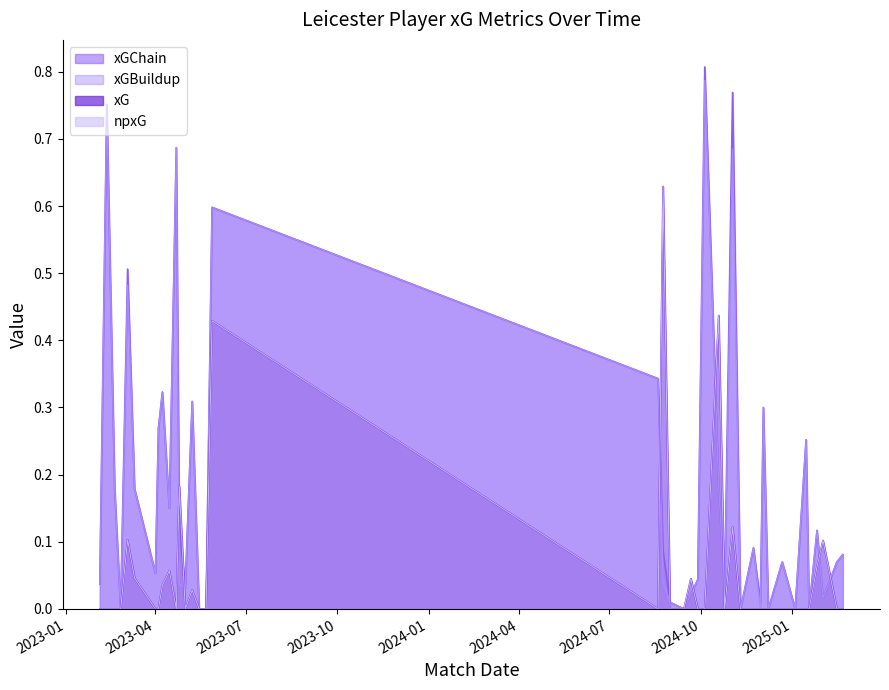

Rank the series at 2024-11-02 from lowest to highest value.

xG, npxG, xGBuildup, xGChain